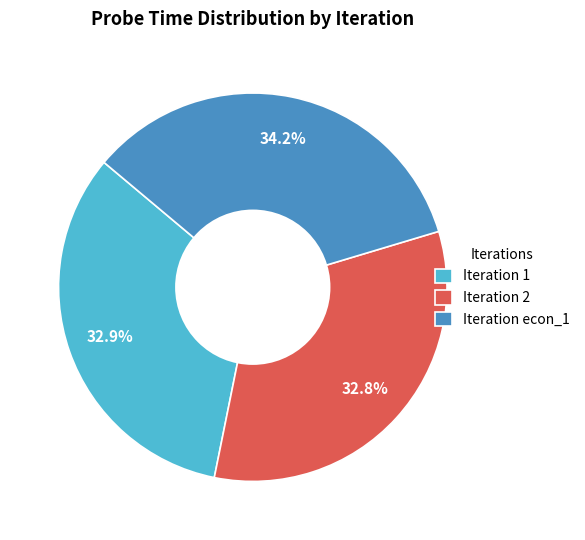

Does any single category account for the majority?

No